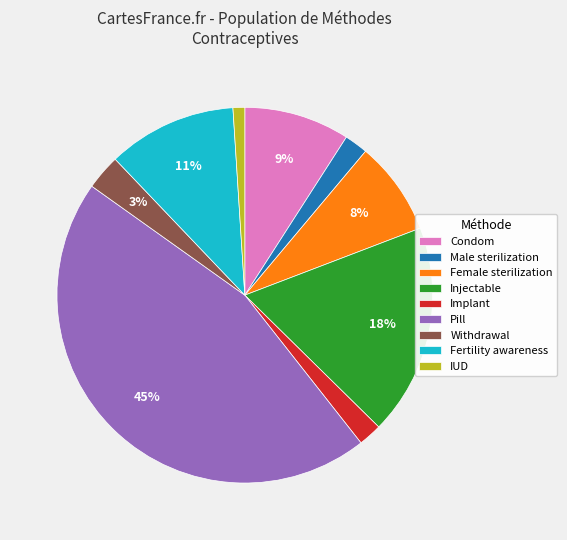

To the nearest percent, what is the difference between the Male sterilization and Fertility awareness slice percentages?

9%